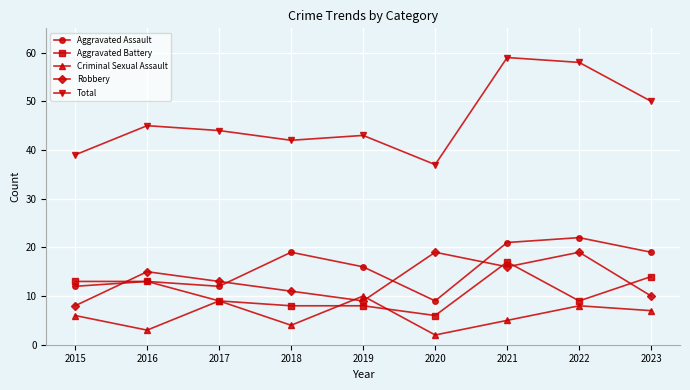

The value of Criminal Sexual Assault at 2021 is 2. True or false?

False